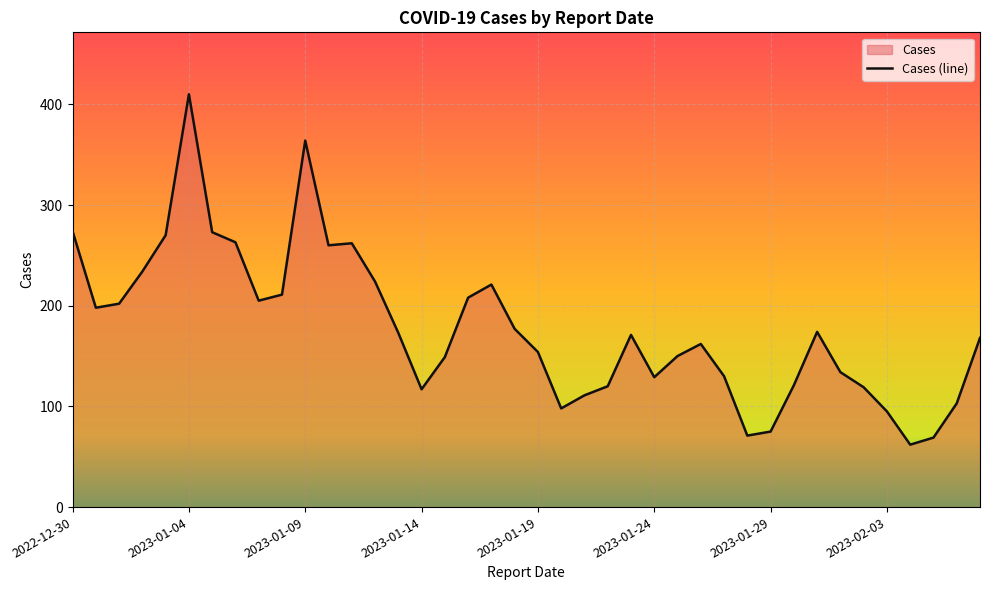

What is the difference between the maximum and minimum values?

348